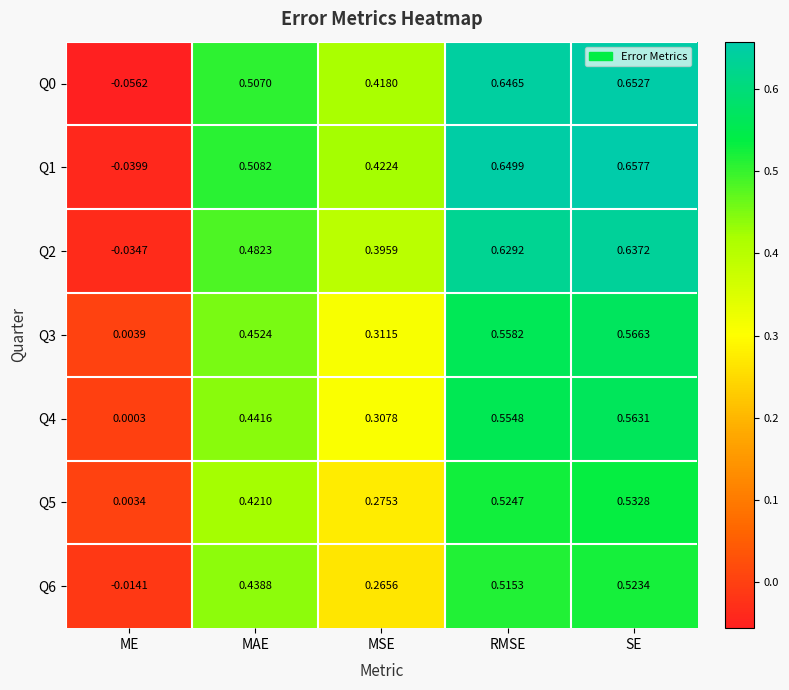

List the labels in order of Q3 value, smallest first.

ME, MSE, MAE, RMSE, SE